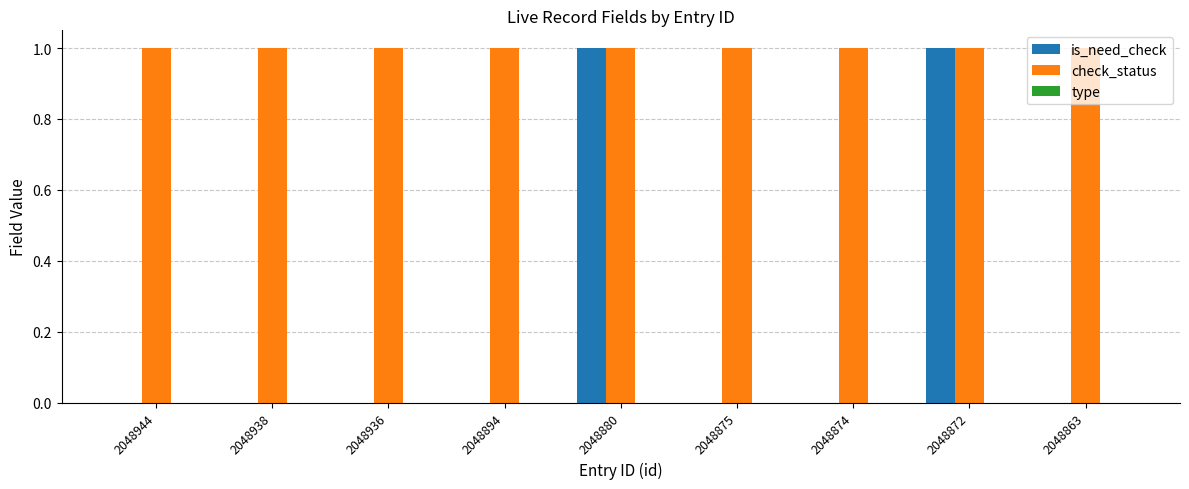

True or false: check_status has a value of 1 at 2048936.

True